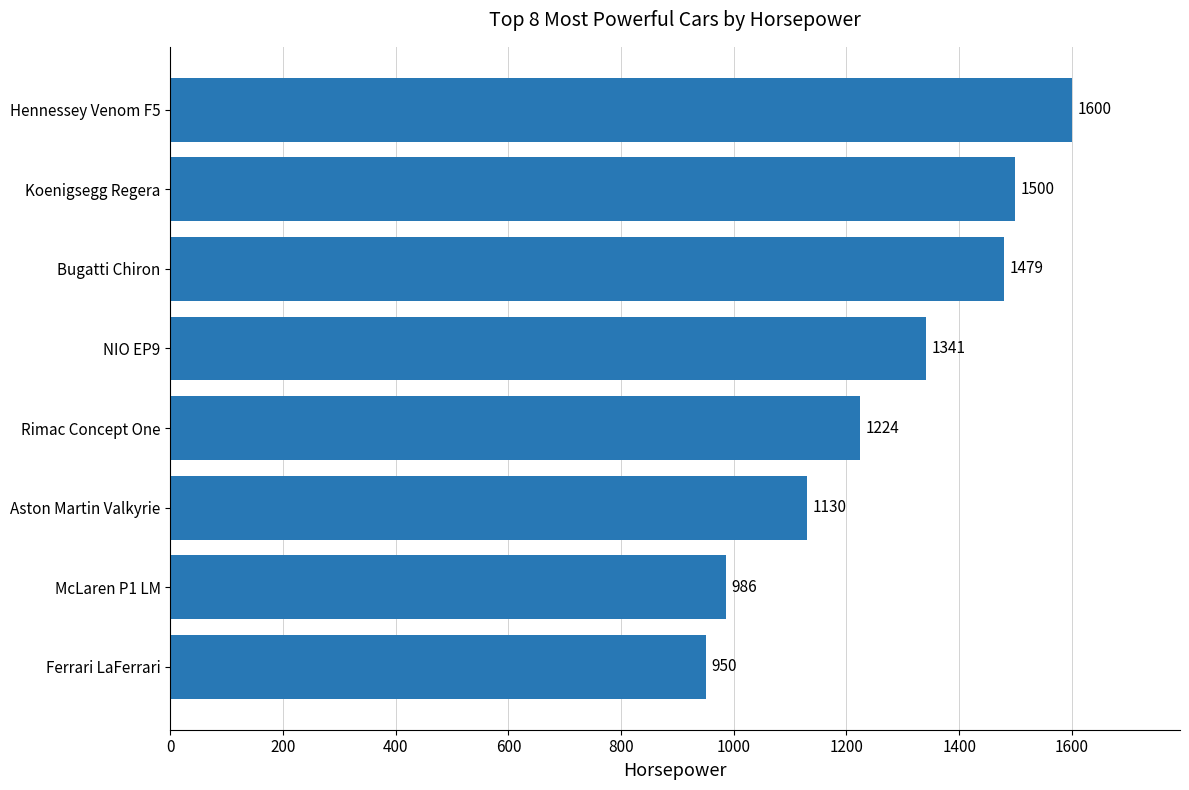

Approximately how many times larger is the value at Ferrari LaFerrari compared to Hennessey Venom F5?

0.6